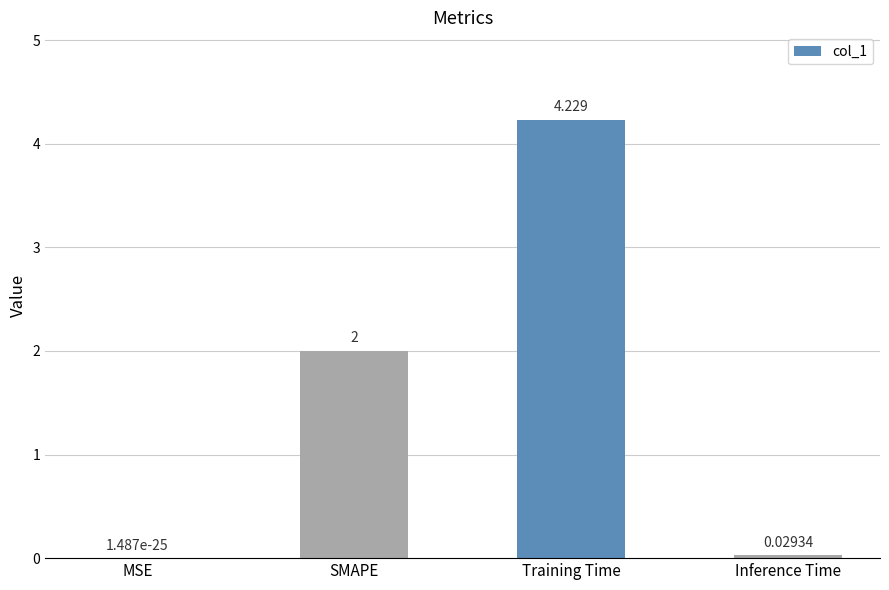

At which label is the value closest to 2?

SMAPE